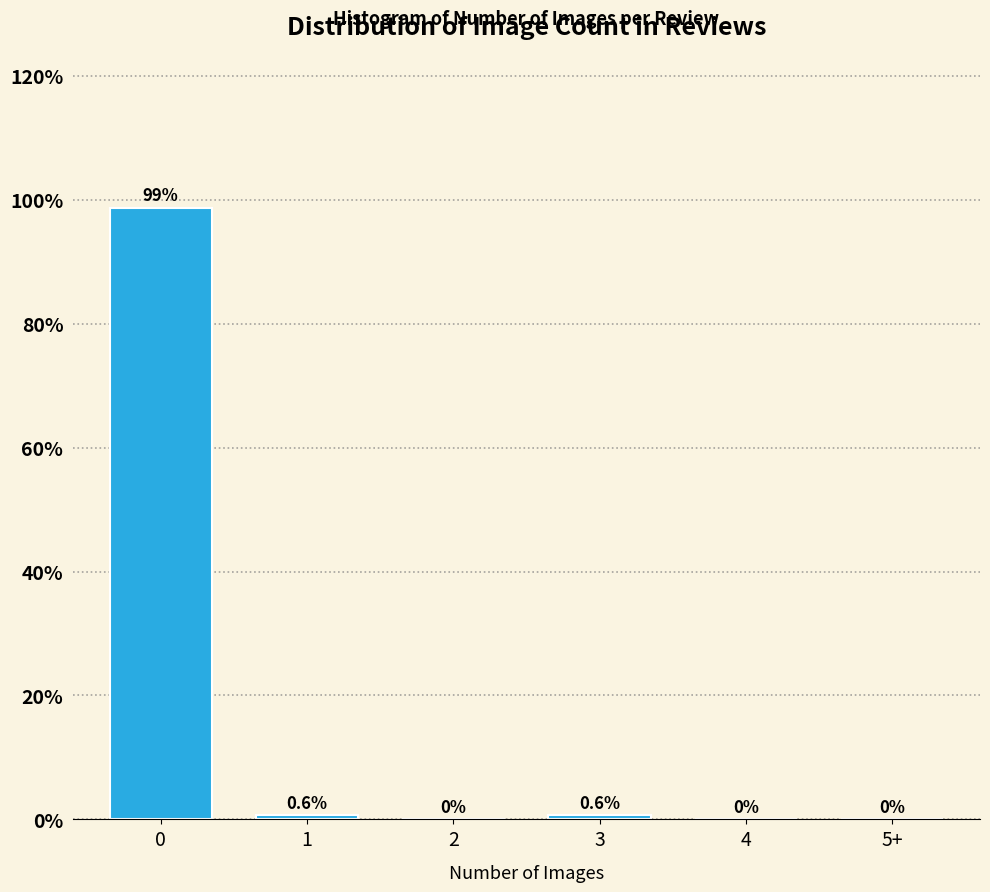

Reading left to right, extract all data points from this chart.

0=98.7	1=0.6	2=0.0	3=0.6	4=0.0	5+=0.0